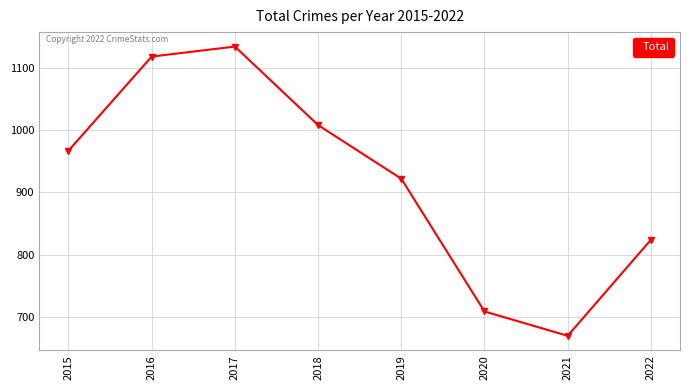

At which category does the chart reach its minimum across all series?

2021